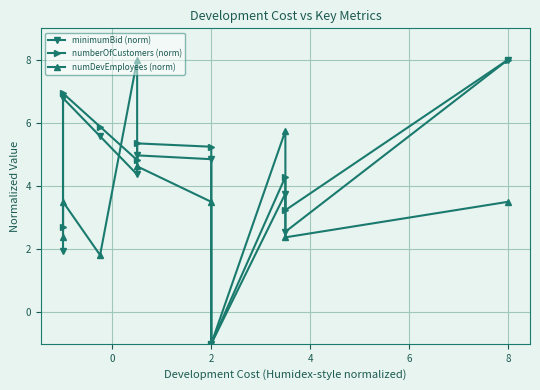

What is the spread (max minus min) of values at 0?

3.4